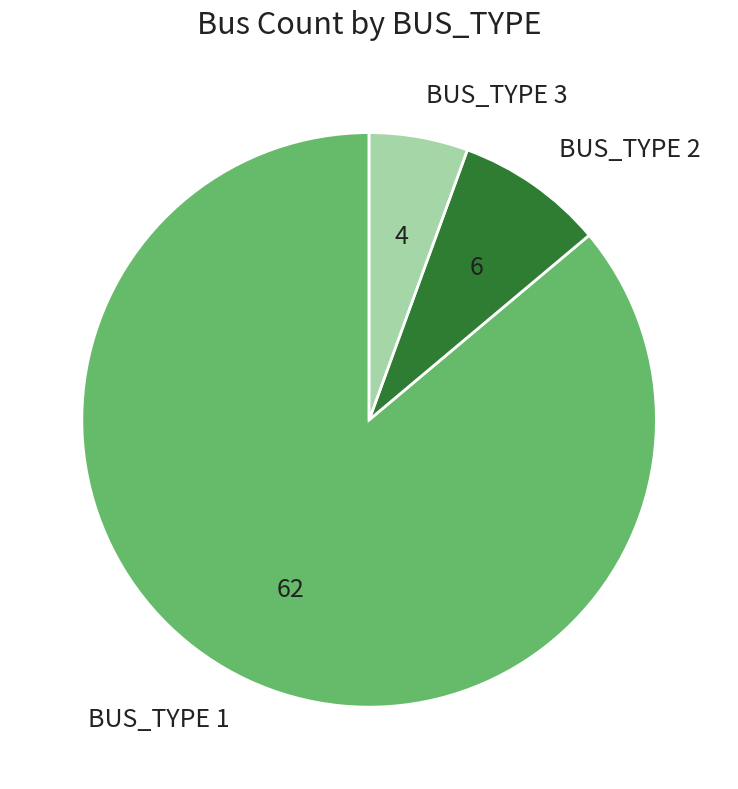

Is there a majority slice in this chart?

Yes